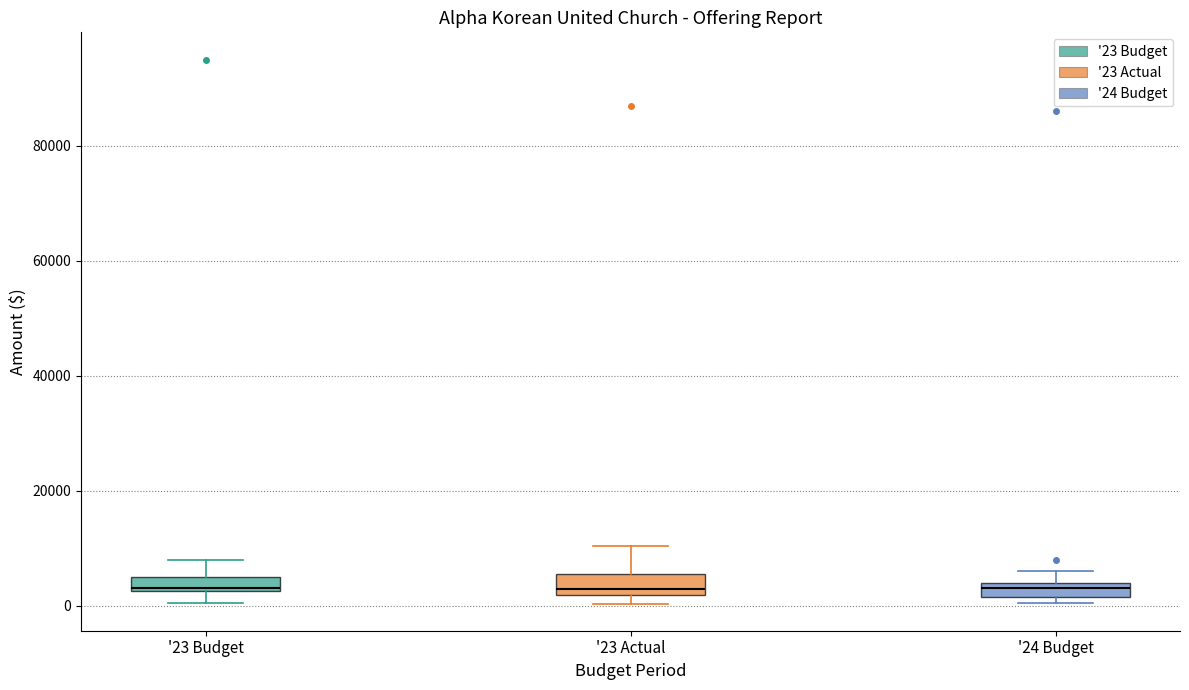

Where is the lower edge of the box for '24 Budget on the y-axis? The values are not printed on the chart, so give them approximately, as read against the axis.

2000